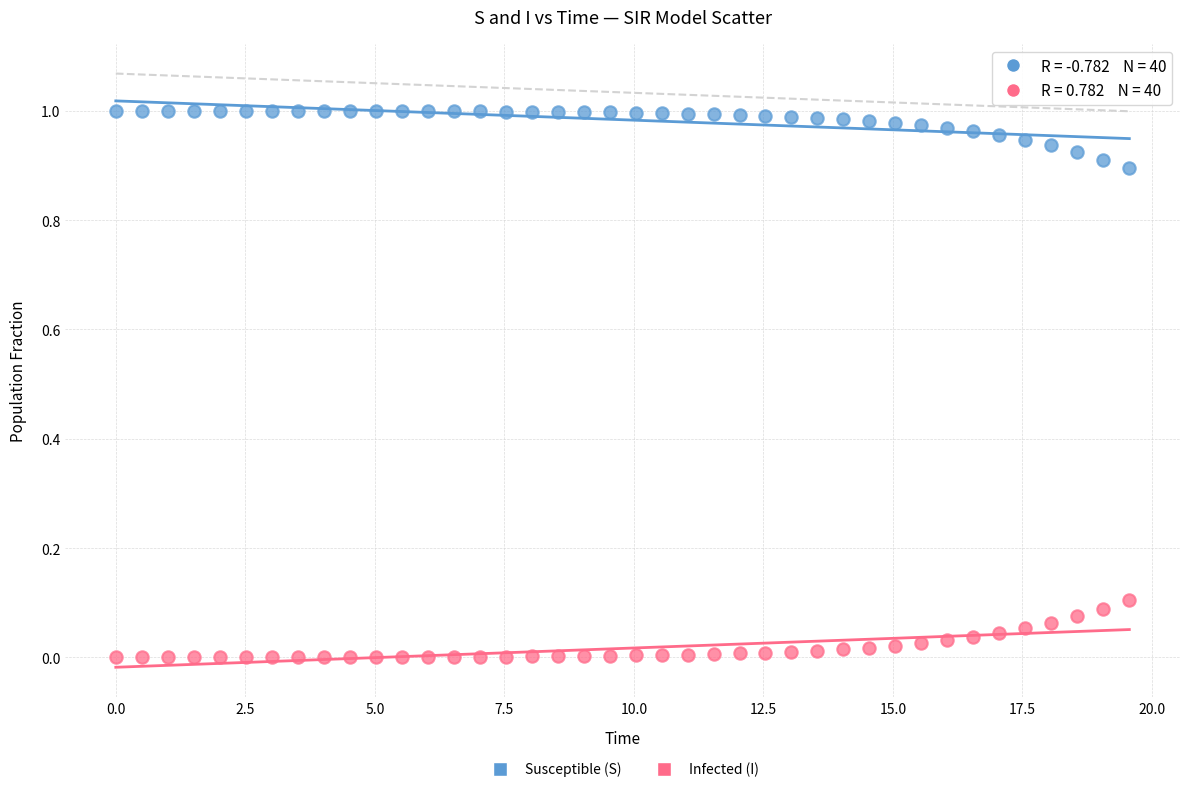

Which series contains the lowest Y value?

Infected (I)